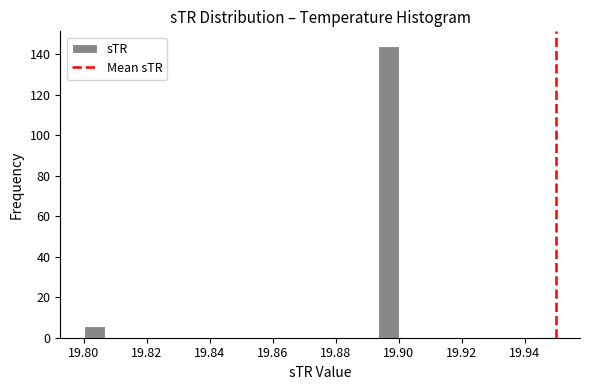

Read against the x-axis, roughly where is the centre of the tallest bar?

19.896